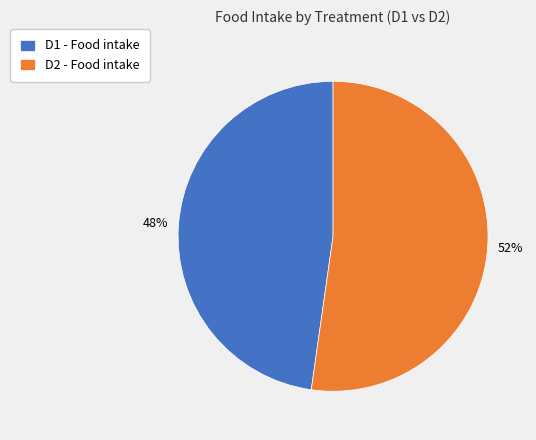

To the nearest percent, what is the difference between the largest and smallest slice percentages?

4%